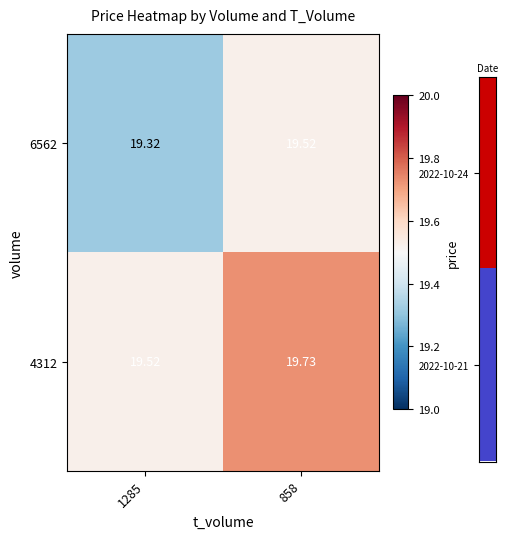

What is the greatest value displayed?

19.7